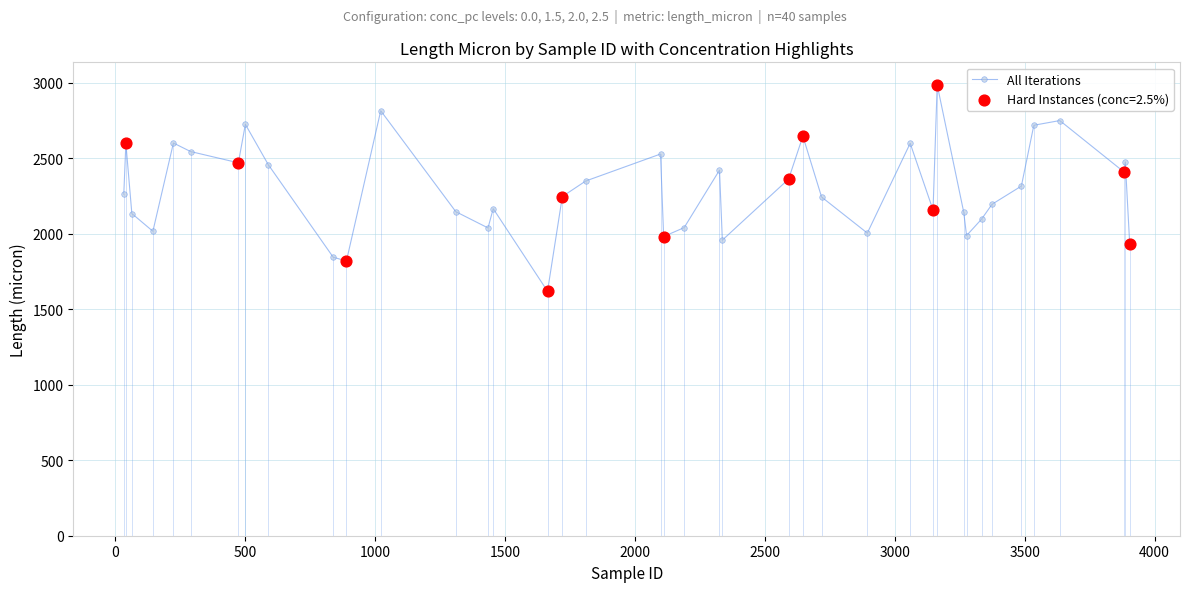

What is the difference between the second highest and second lowest values?

995.4